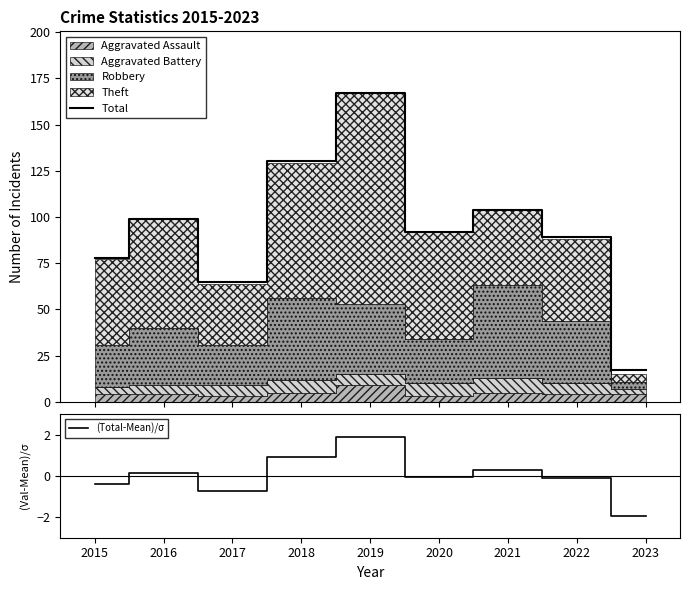

At which label does (Total-Mean)/σ reach its minimum?

2023